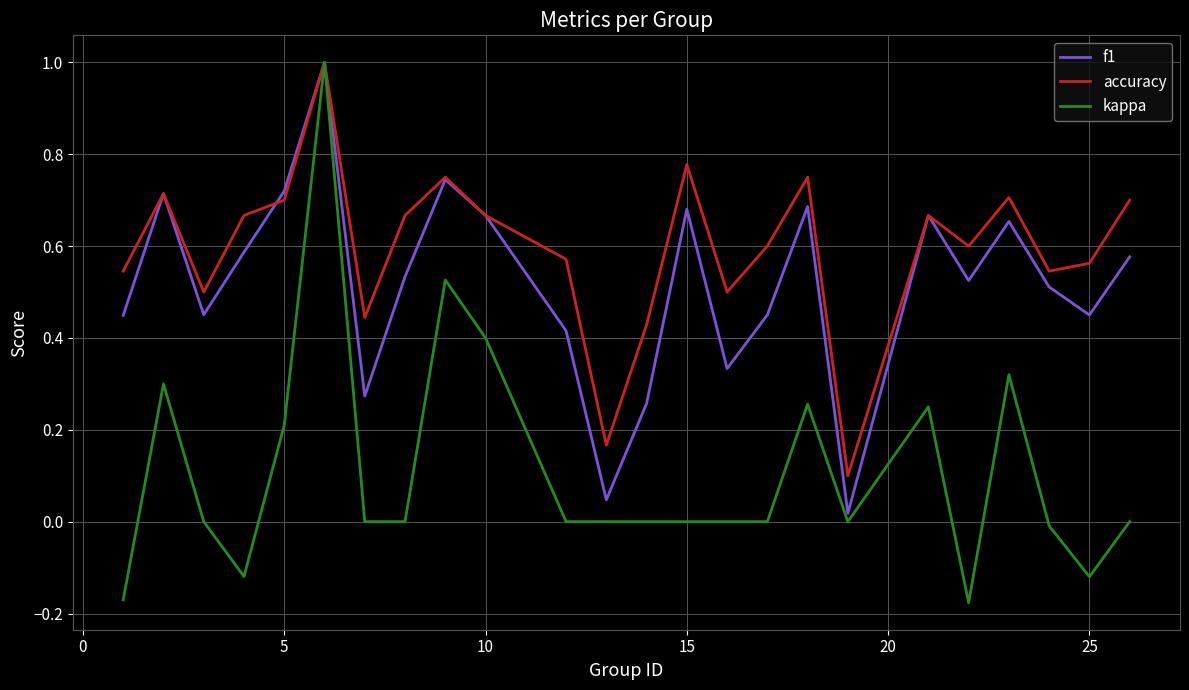

Rank the series by their average value, from lowest to highest.

kappa, f1, accuracy